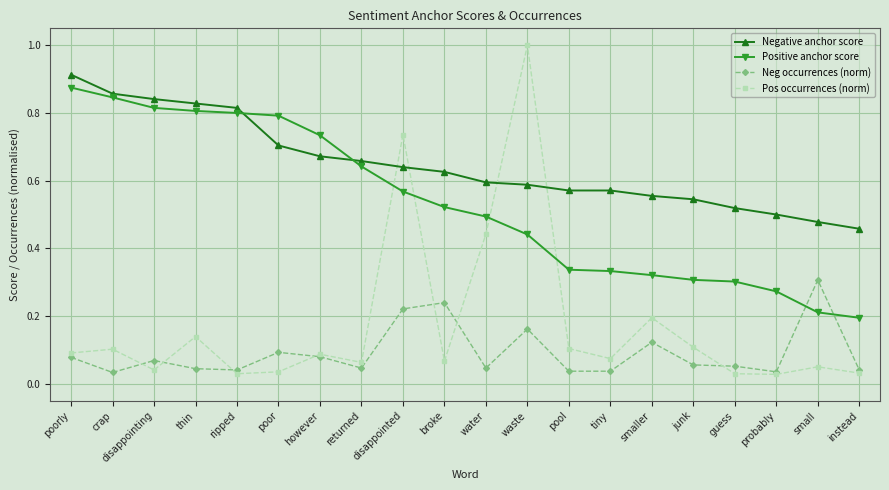

Is it true that Pos occurrences (norm) equals 0.2 at thin?

False